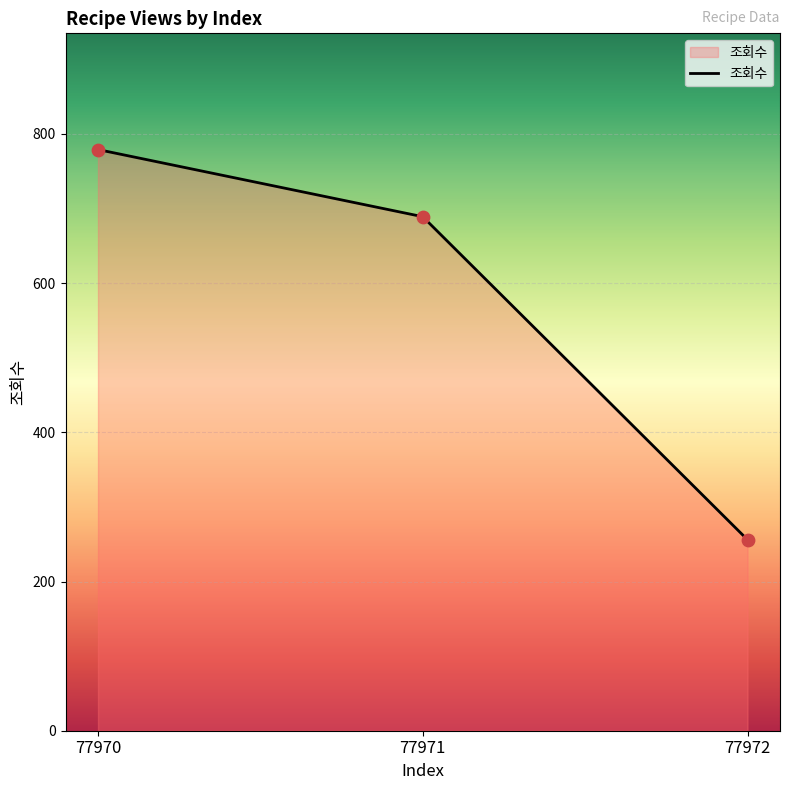

What is the change in value from 77970 to 77972?

-523